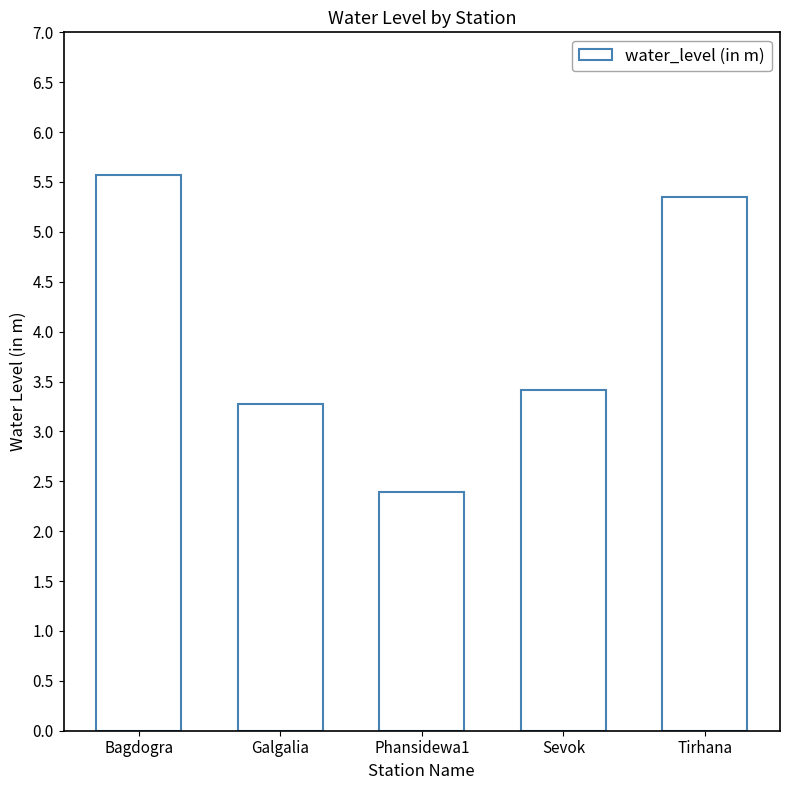

Which has a higher value, Tirhana or Sevok?

Tirhana